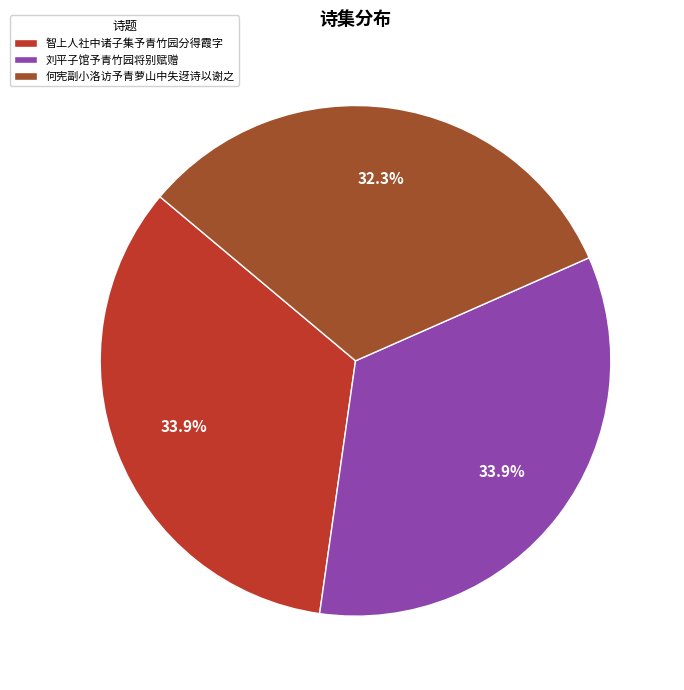

What is the ratio of the value at 刘平子馆予青竹园将别赋赠 to the value at 智上人社中诸子集予青竹园分得霞字?

1.0